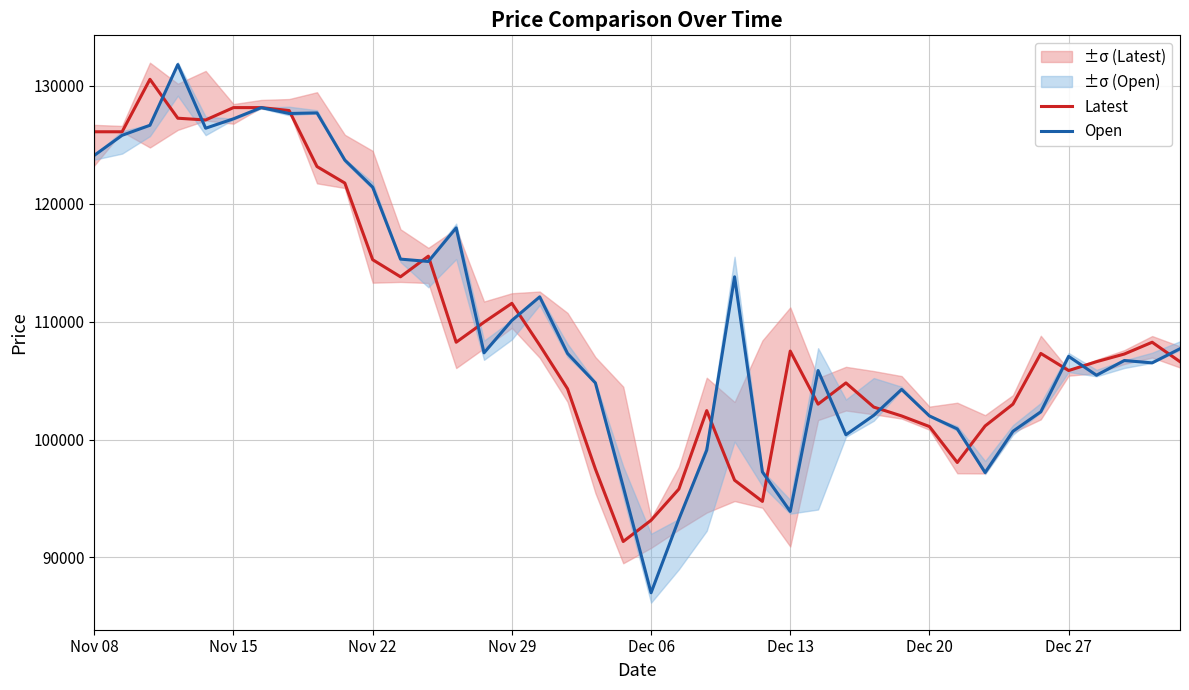

What is the highest value of the Open series?

131800